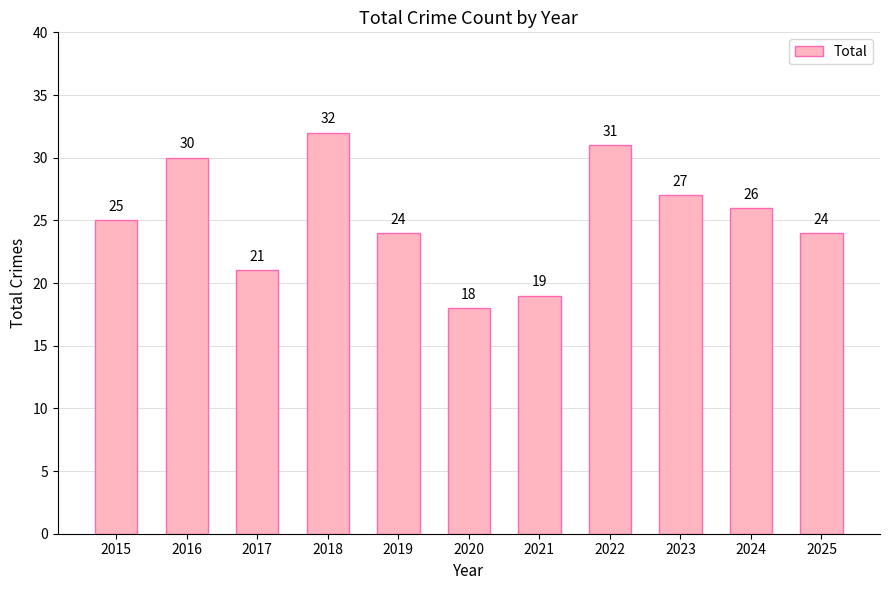

What is the difference between the maximum and second lowest values?

13